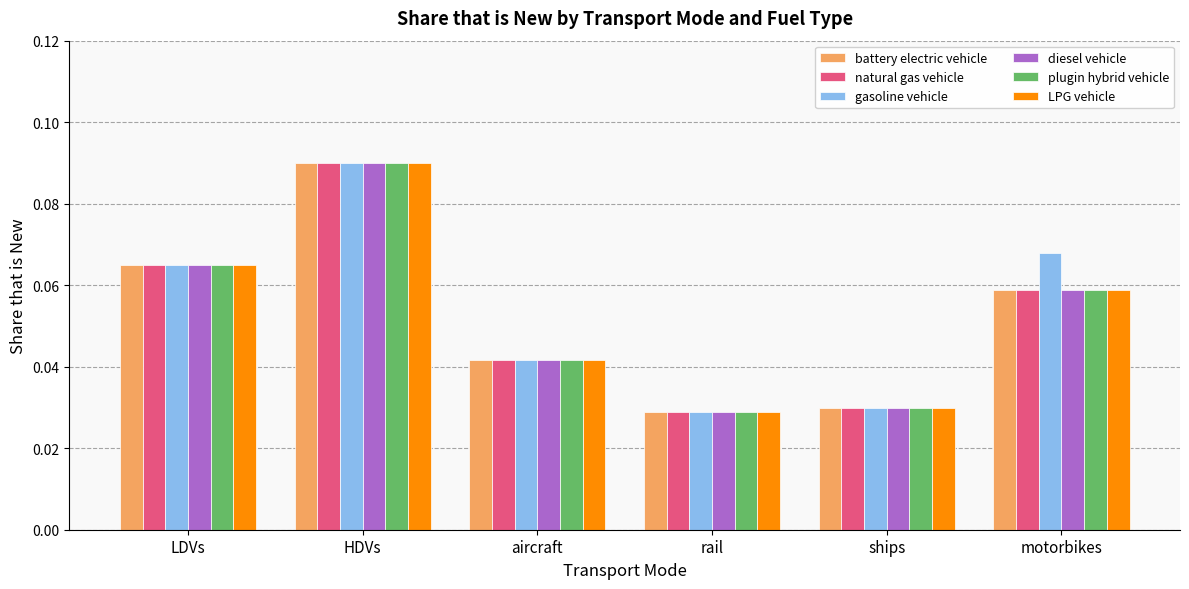

Which series has the largest total across all categories?

gasoline vehicle